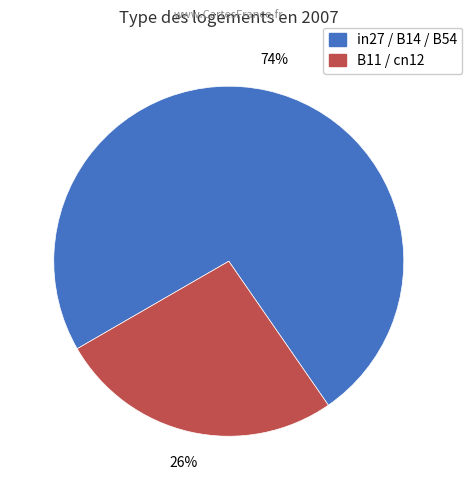

Count the number of slices in the pie.

2